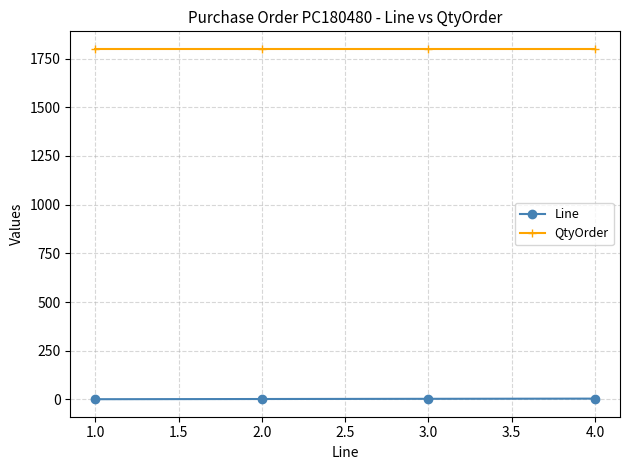

What is the minimum value for Line?

1